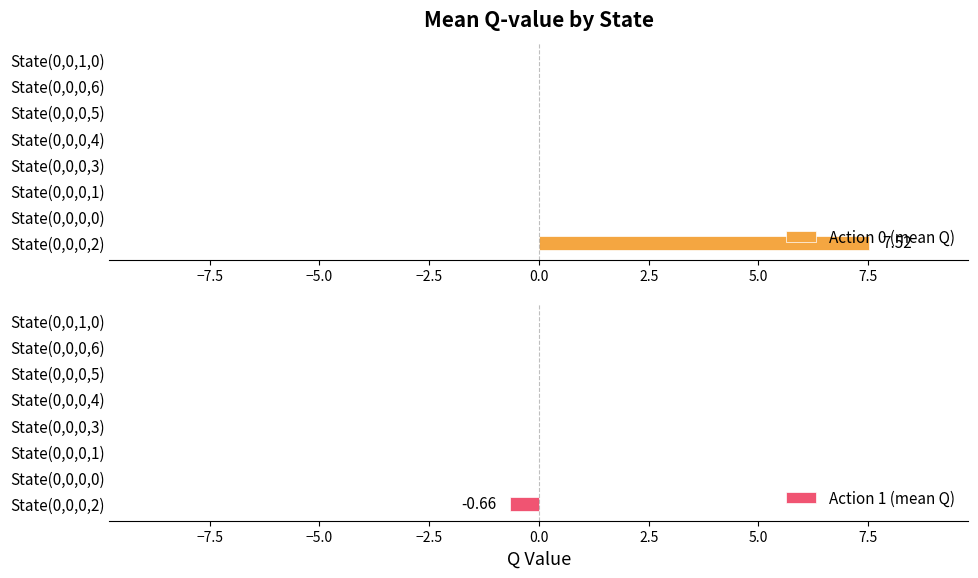

Reading left to right, what are all the values shown in this chart?

Action 0 (mean Q): 7.5	0.0	0.0	0.0	0.0	0.0	0.0	0.0
Action 1 (mean Q): -0.7	0.0	0.0	0.0	0.0	0.0	0.0	0.0